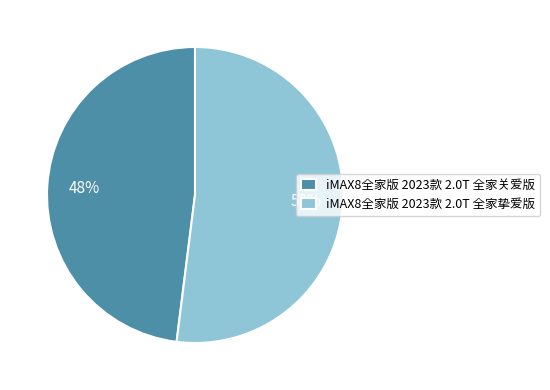

How many segments does this pie chart have?

2